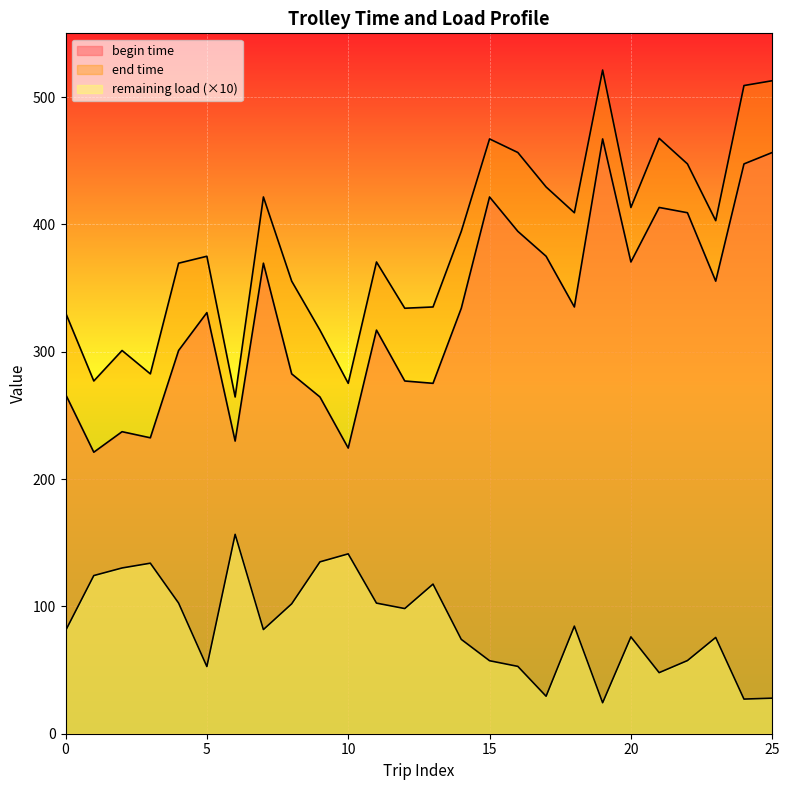

The end time series shows 114.1 at 6. True or false?

False